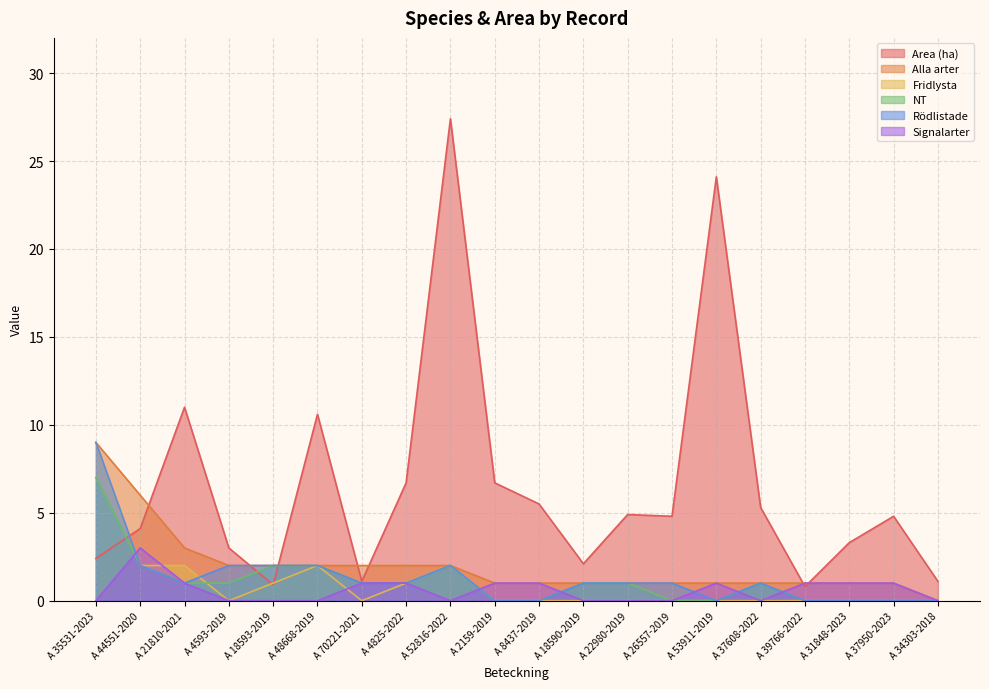

At how many categories does at least one series exceed 6?

7